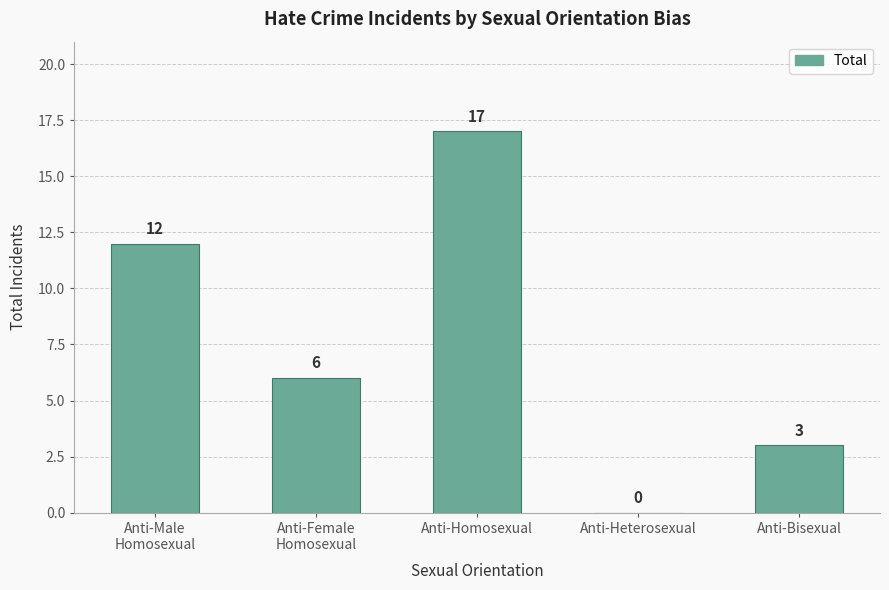

True or false: the data shows 3 at Anti-Bisexual.

True